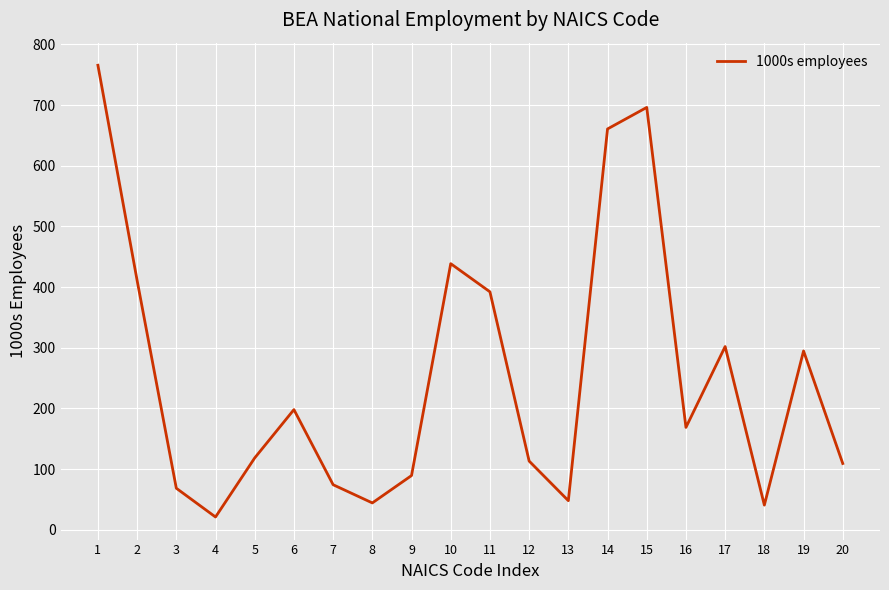

At which category does the data reach its first local peak?

6